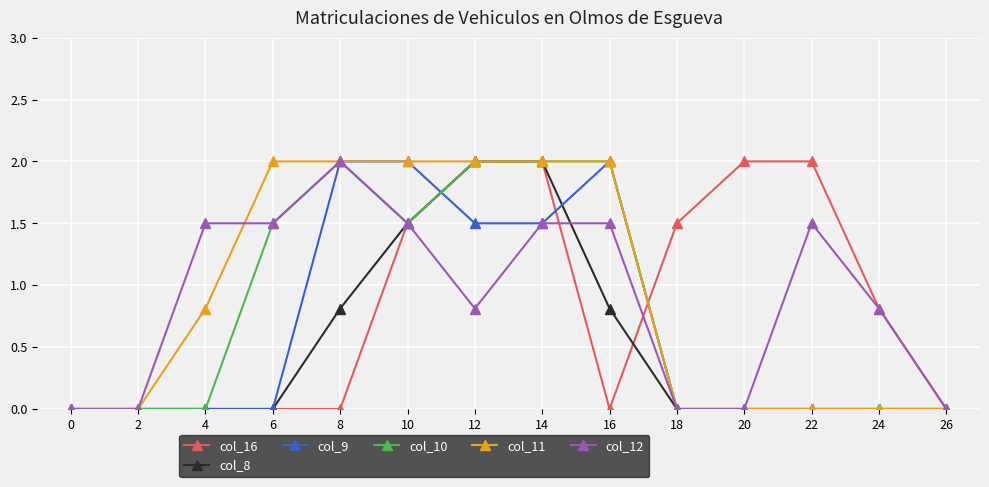

How many lines are shown in the chart?

6